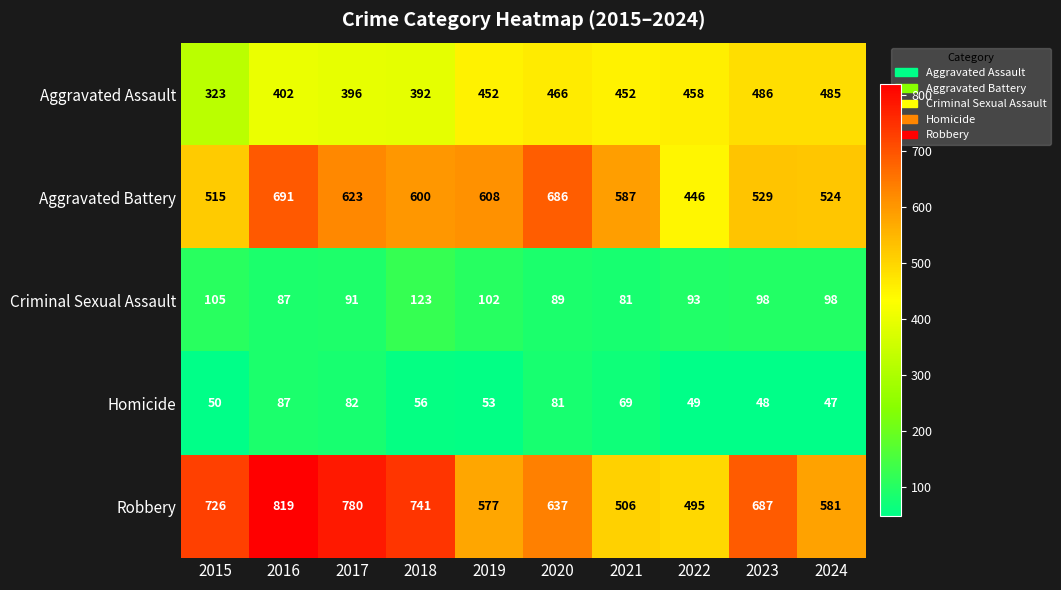

The value of Aggravated Battery at 2016 is 268. True or false?

False